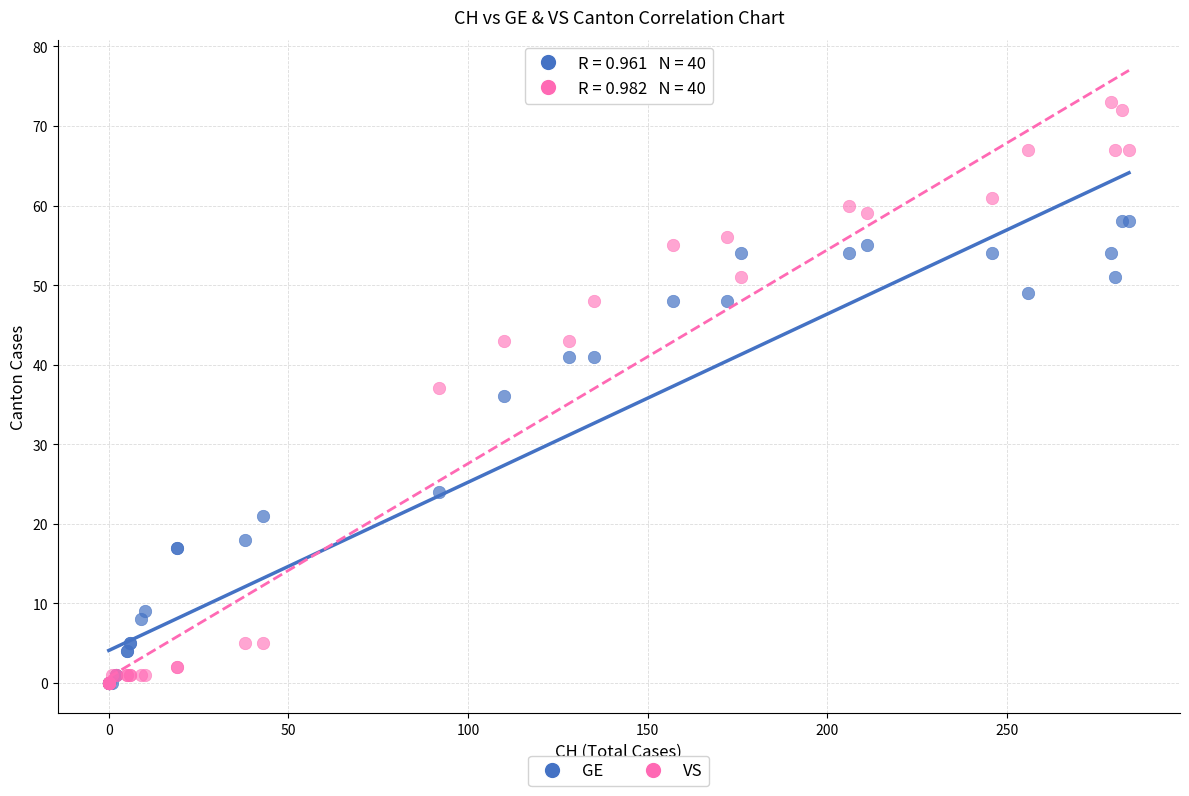

What are all the series names shown in the legend?

GE, VS